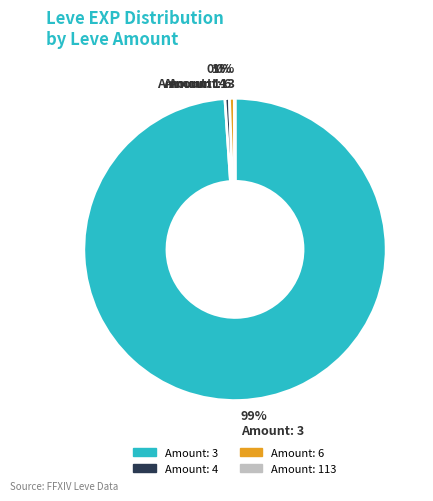

Is there any slice that represents more than half of the pie?

Yes